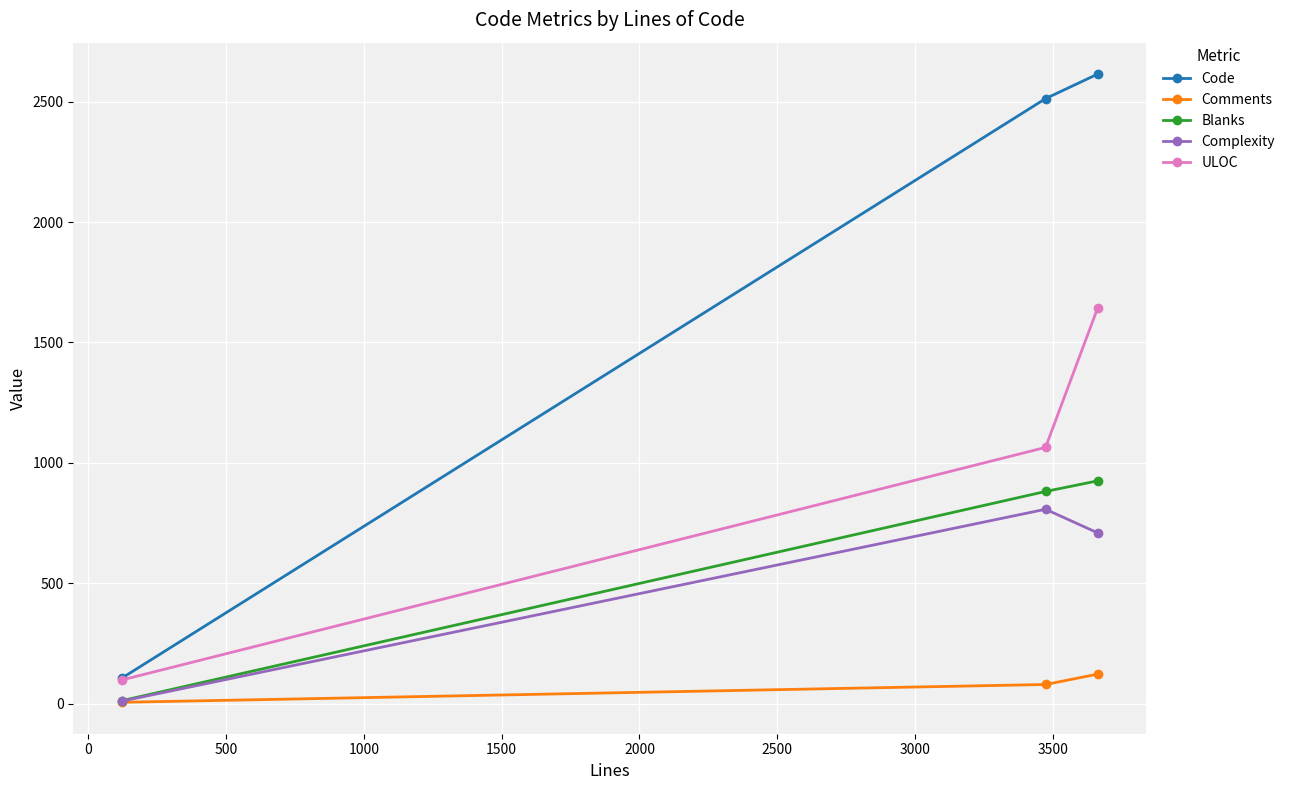

Rank the series by their maximum value, from lowest to highest.

Comments, Complexity, Blanks, ULOC, Code